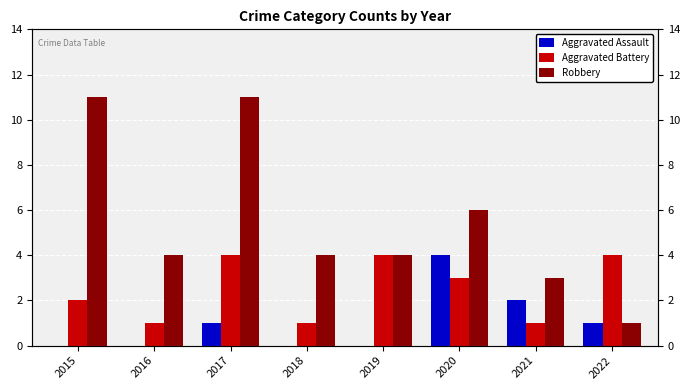

What are all the series names shown in the legend?

Aggravated Assault, Aggravated Battery, Robbery